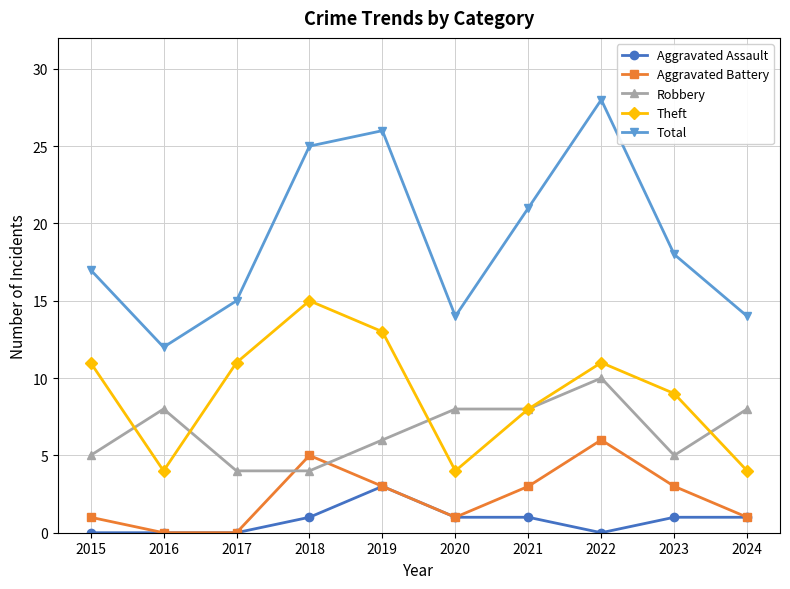

What is the greatest value displayed?

28